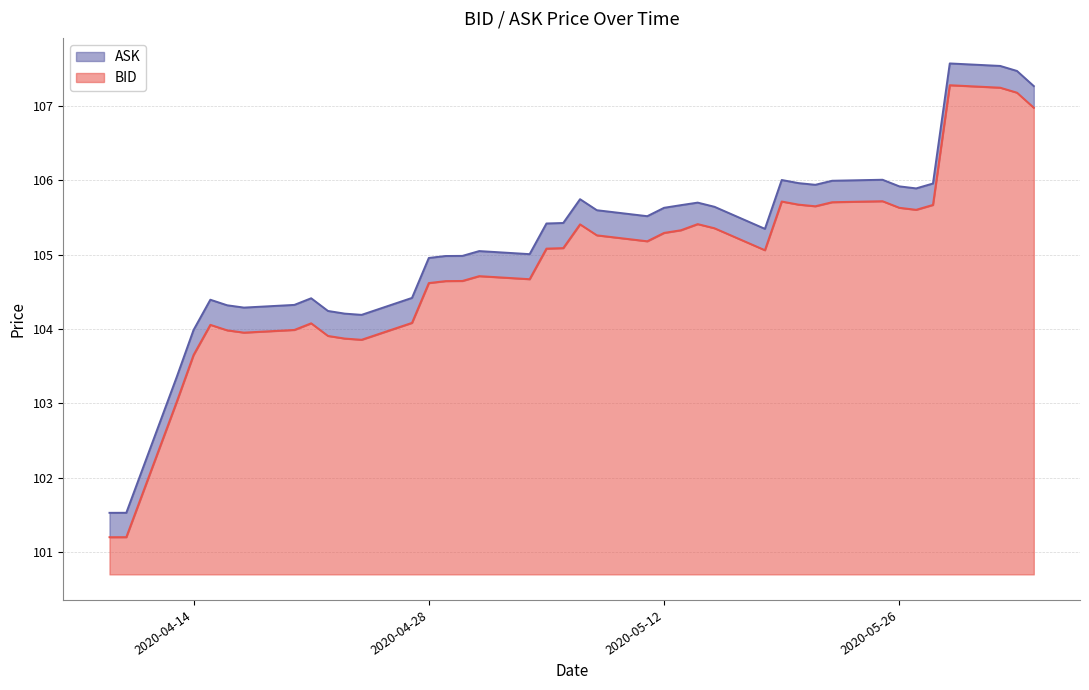

What is the sum of all BID values?

166.5